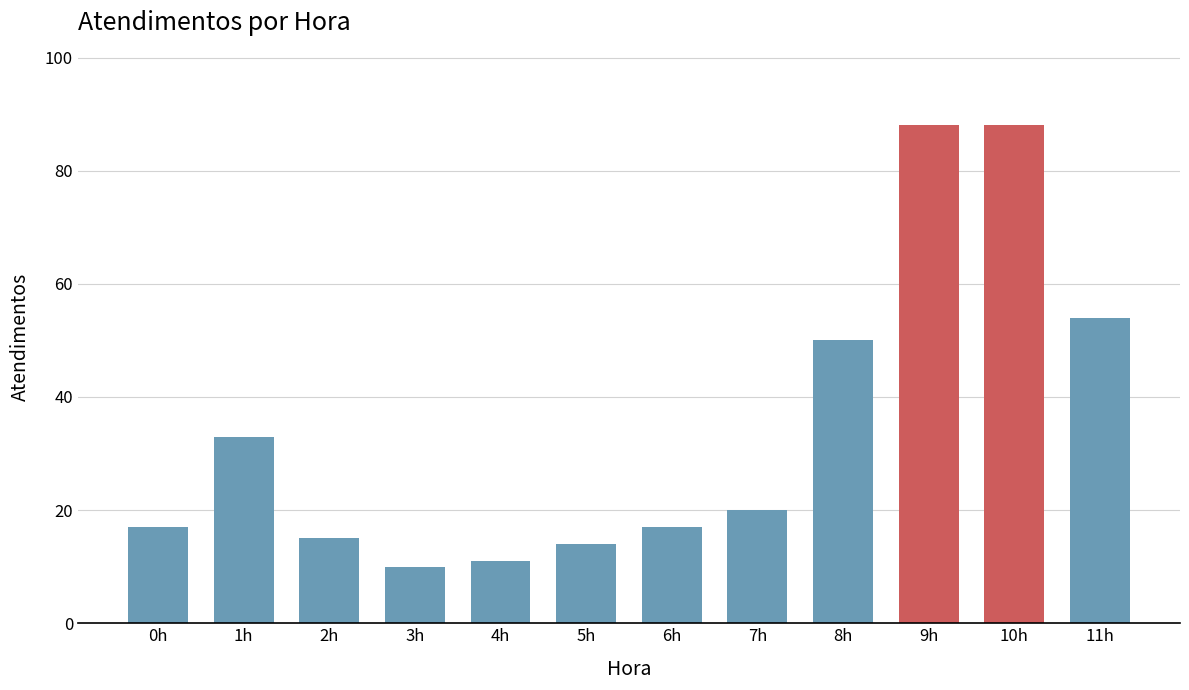

Reading left to right, extract all data points from this chart.

17	33	15	10	11	14	17	20	50	88	88	54